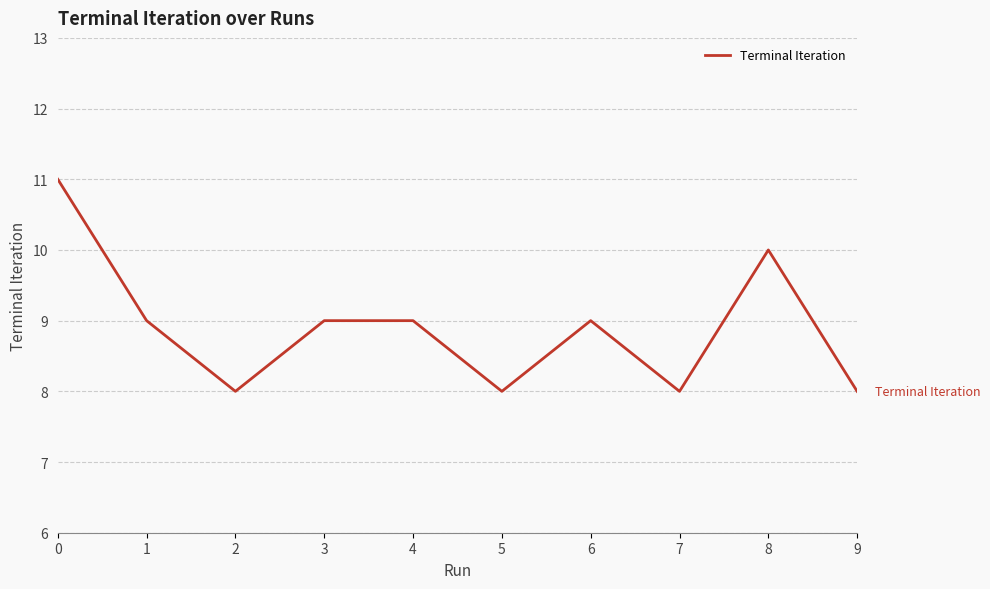

What is the change in value from 3 to 8?

+1